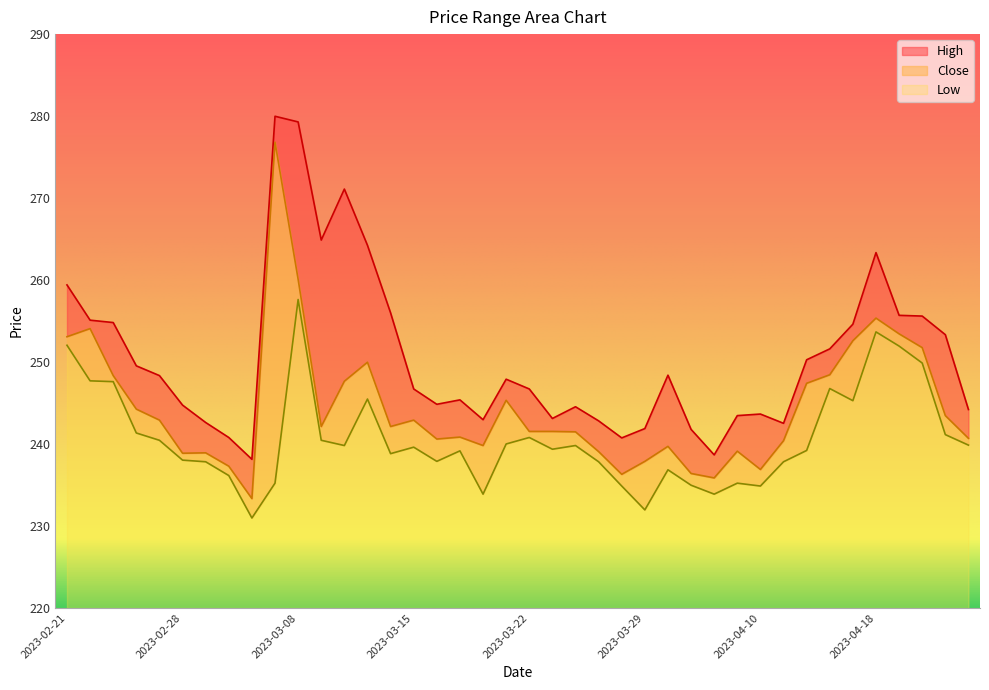

The value of High at 2023-03-01 is 242.6. True or false?

True